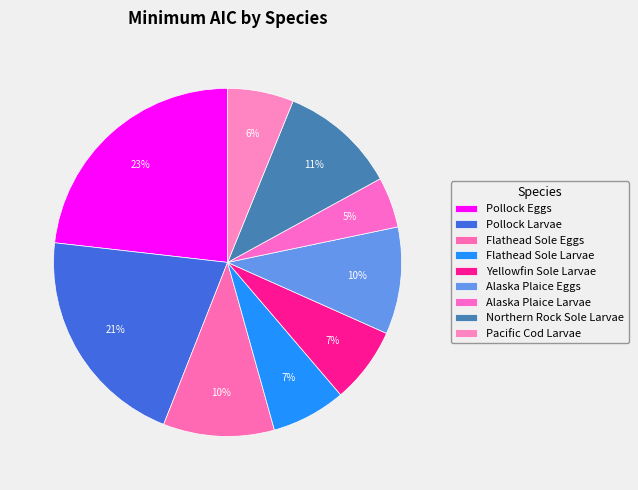

The Northern Rock Sole Larvae slice represents 11% of the pie. True or false?

True